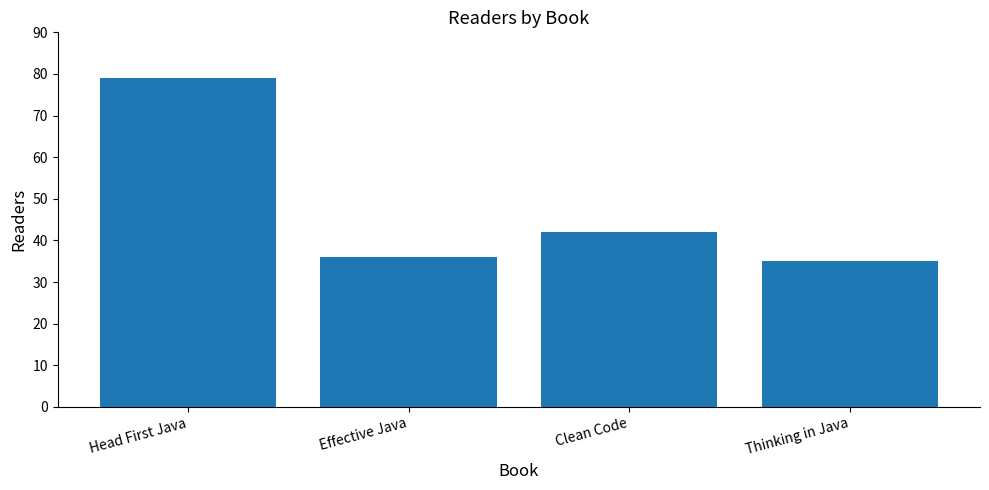

Reading left to right, what are all the values shown in this chart?

79	36	42	35